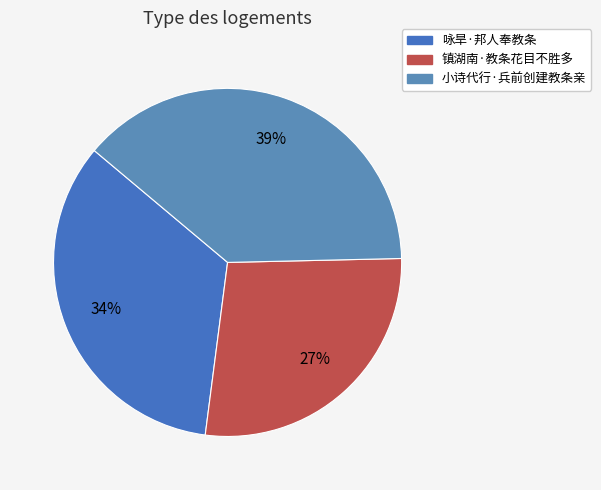

How many slices are in this pie chart?

3